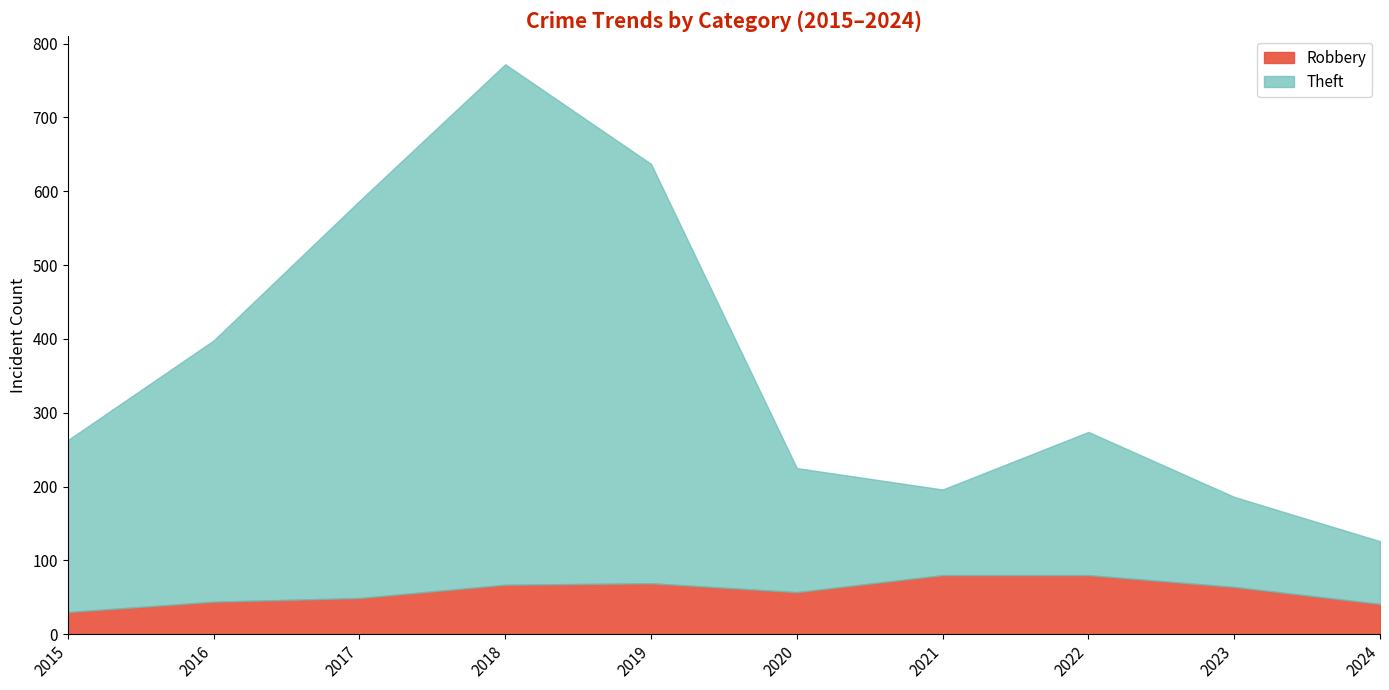

What is the sum of the Theft values at 2024 and 2022?

279